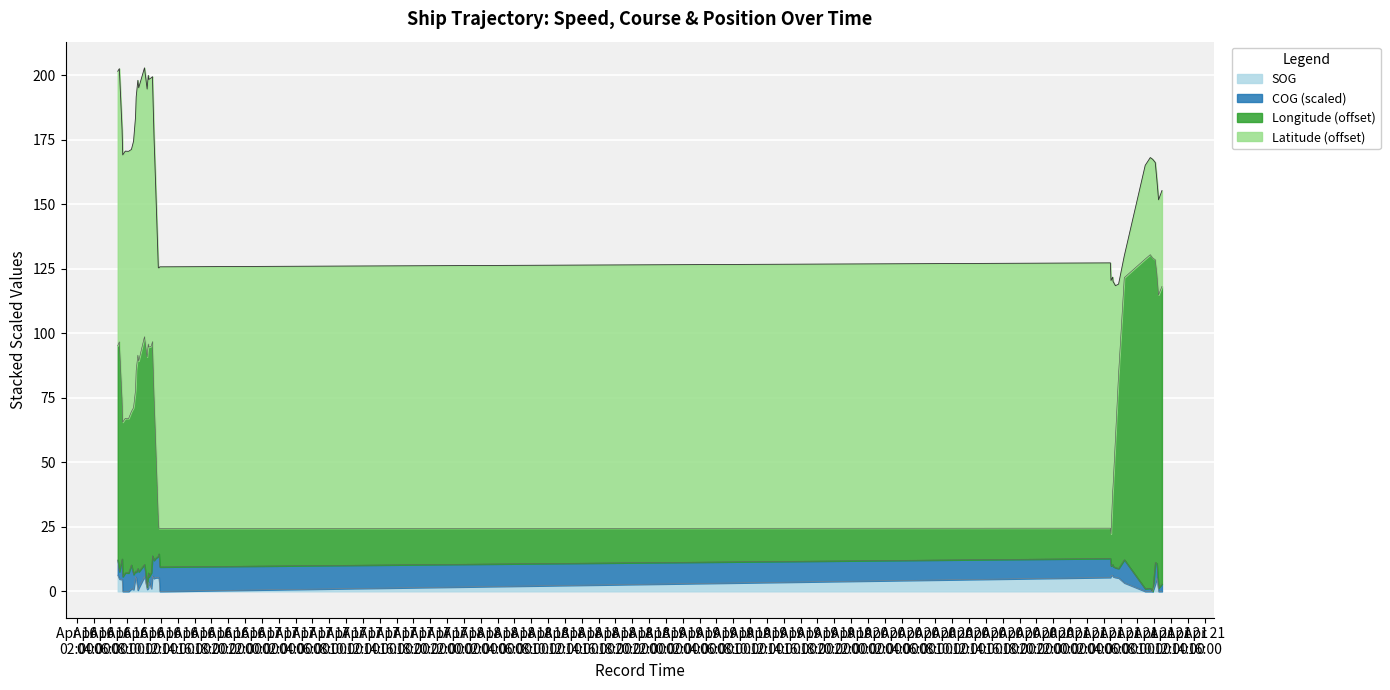

What is the maximum value for Longitude?

130.5